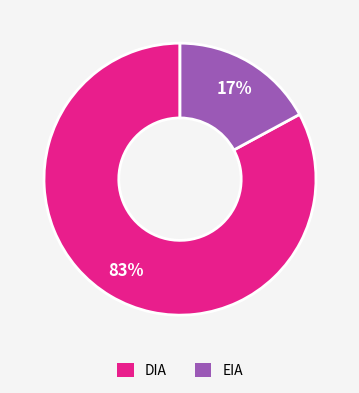

Which slice is the largest?

DIA